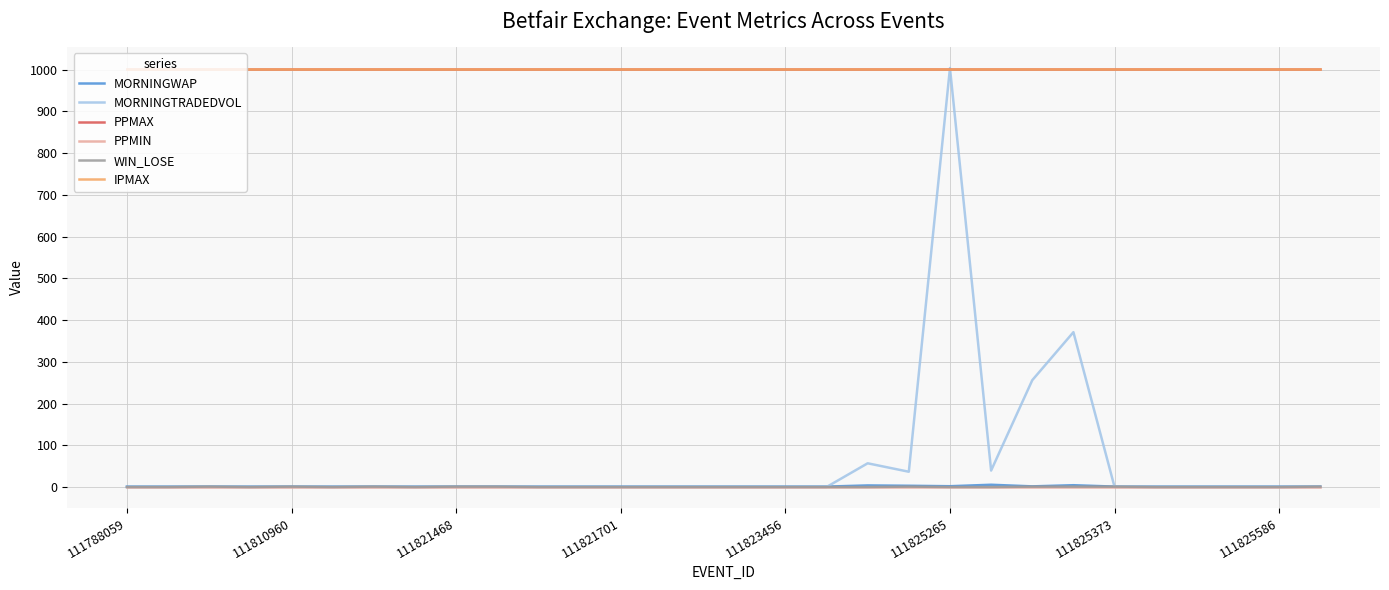

Does the chart have visible grid lines?

Yes